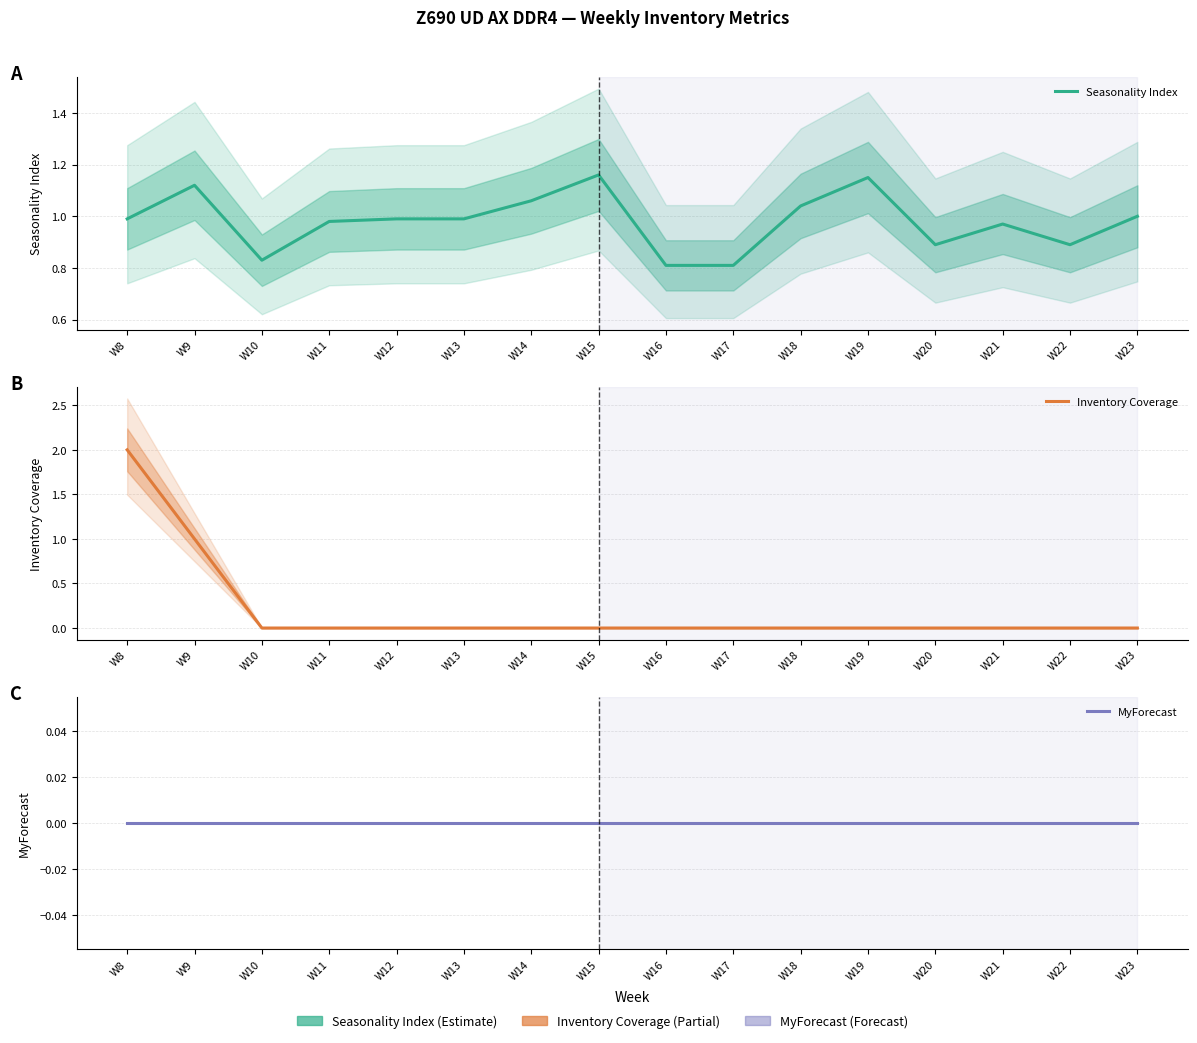

Between W16 and W20, which series saw the biggest shift?

Seasonality Index